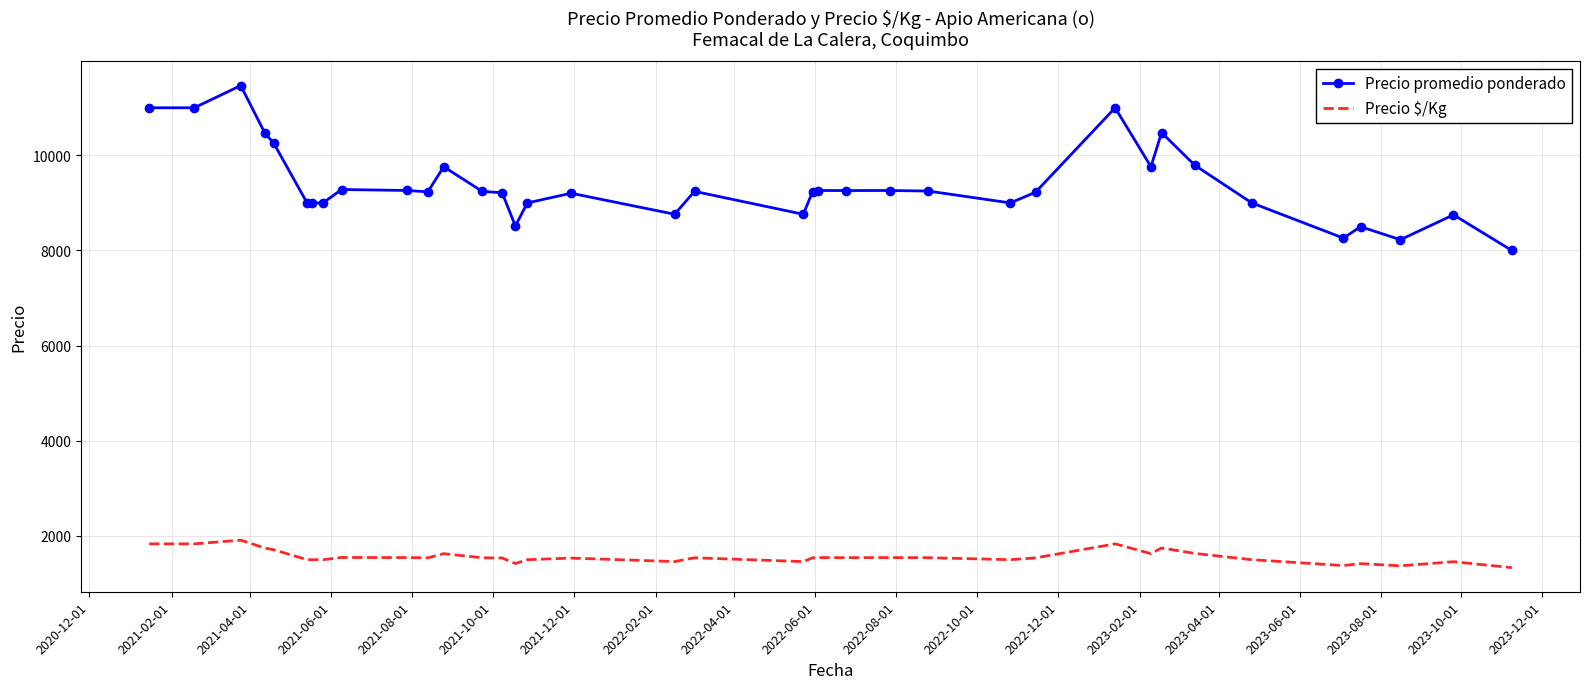

What is the difference between the maximum and minimum values in the Precio promedio ponderado series?

3467